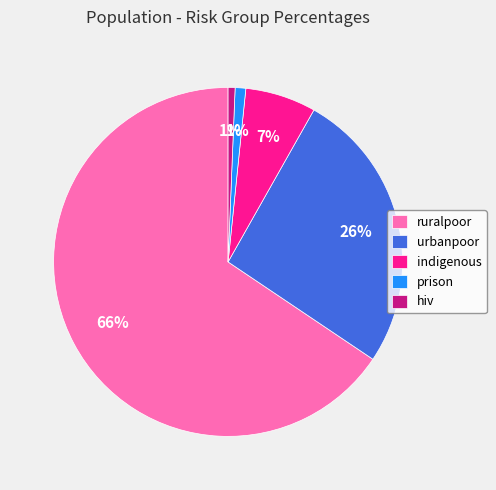

Count the number of slices in the pie.

5